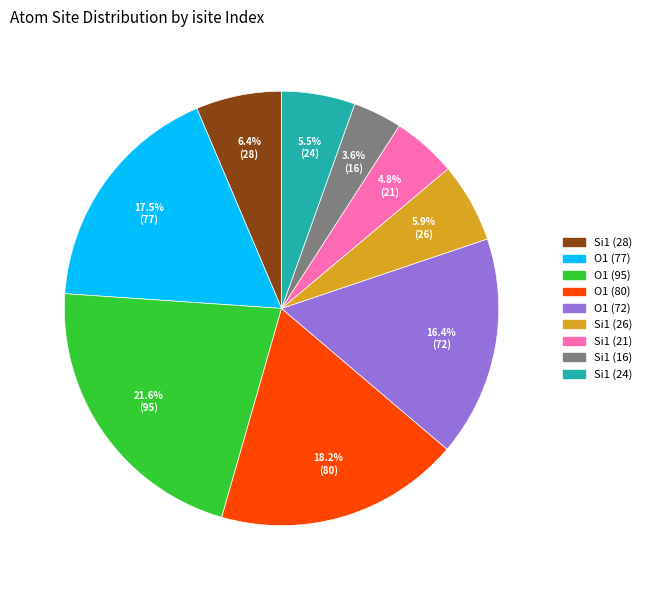

How many slices are in this pie chart?

9